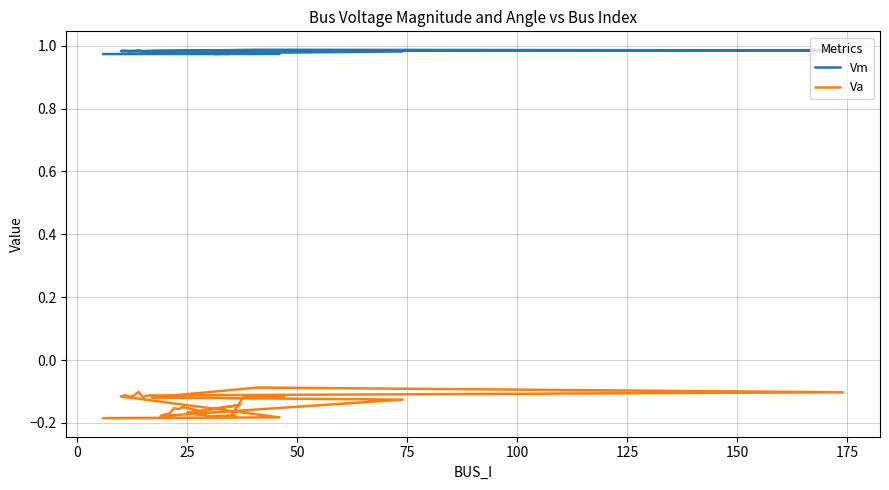

Rank the series by their maximum value, from lowest to highest.

Va, Vm